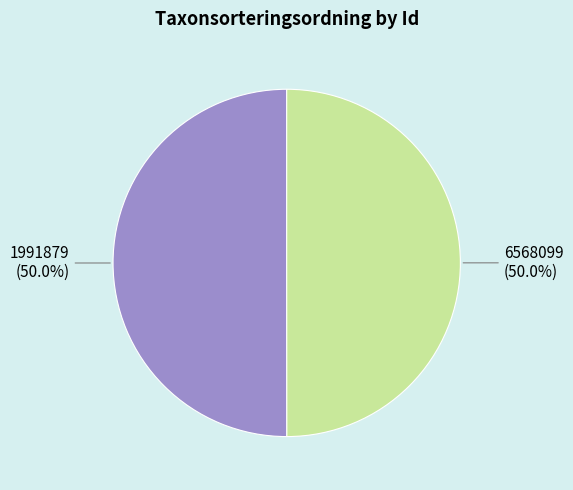

How much of the chart is everything except 1991879?

50.0%